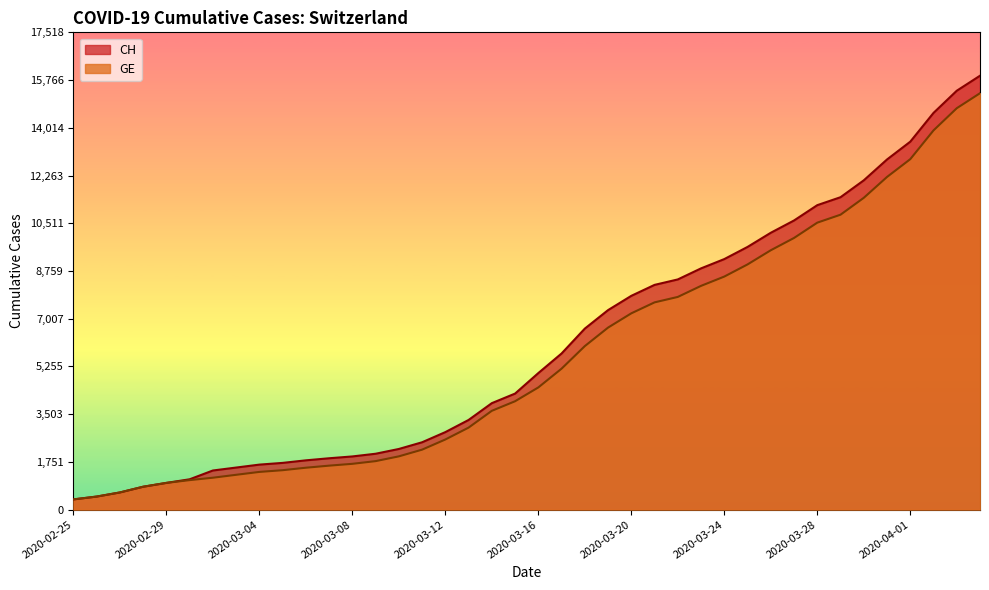

True or false: CH and GE intersect in this chart.

False